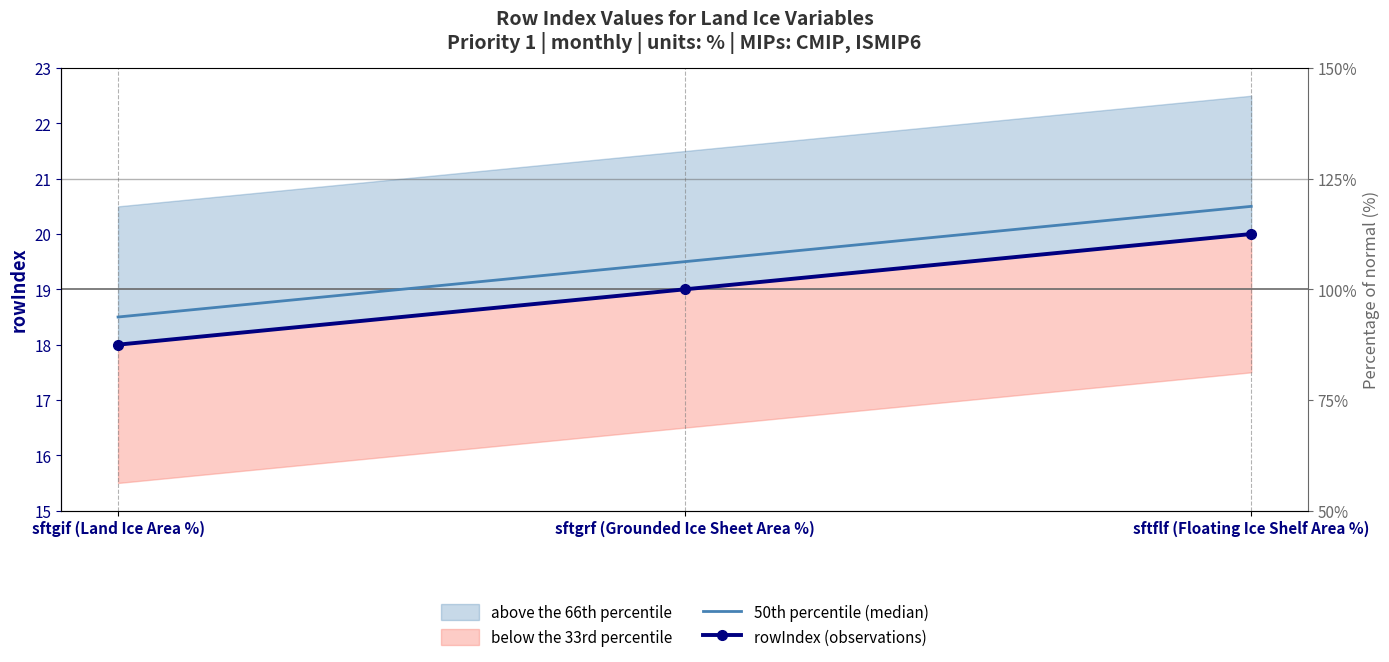

What is the label of the 1st point from the left?

sftgif (Land Ice Area %)